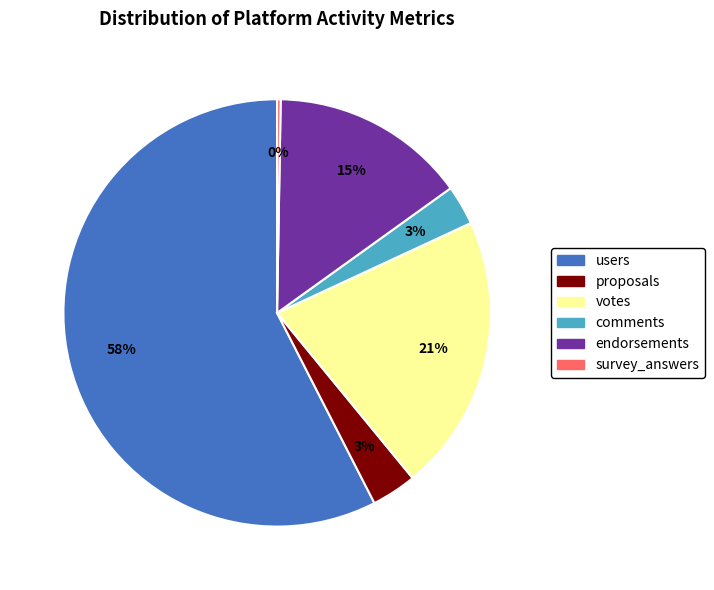

What is the ratio of the value at votes to the value at comments?

7.0